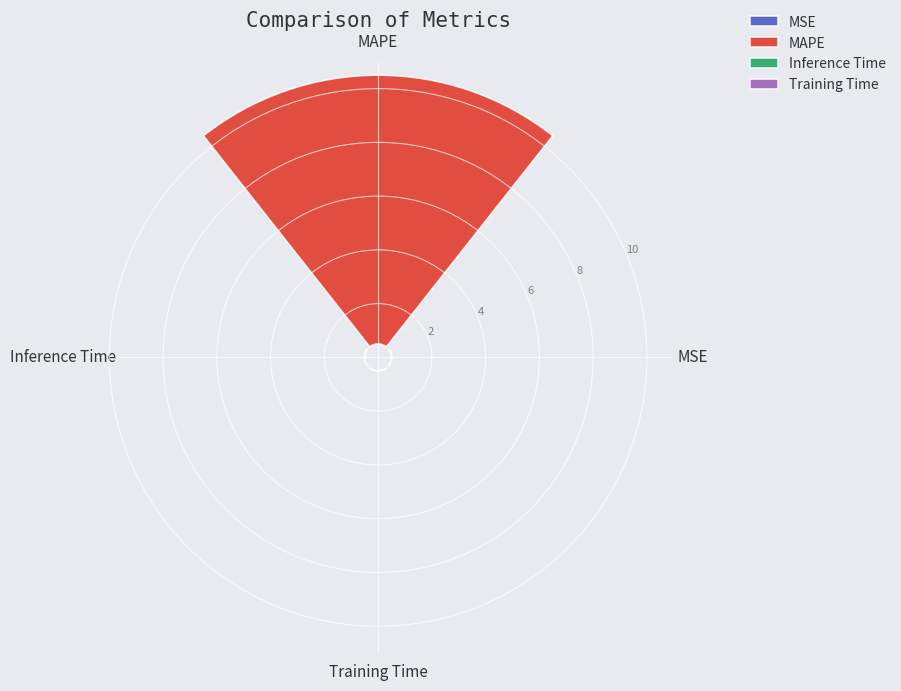

Combined, do Training Time and Inference Time account for over 50%?

No